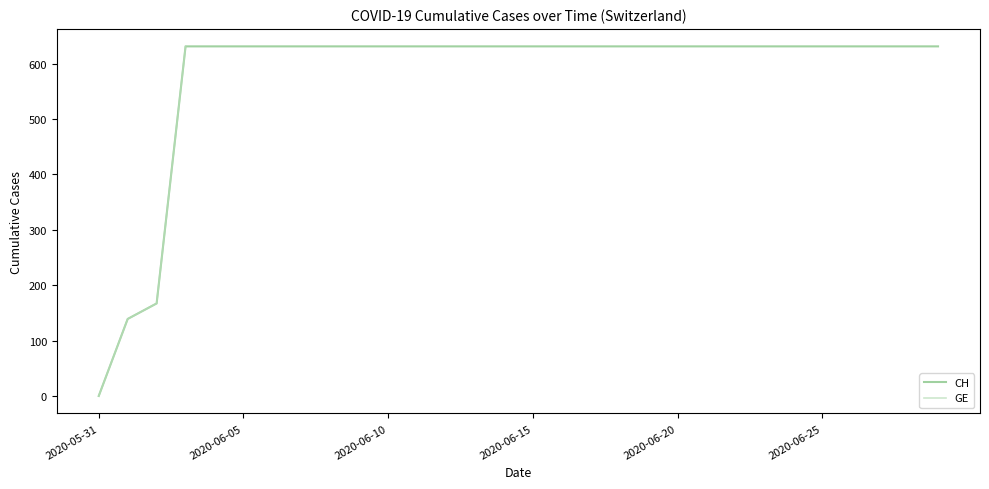

Reading left to right, extract all data points from this chart.

2020-05-31=0	2020-06-01=139	2020-06-02=167	2020-06-03=631	2020-06-04=631	2020-06-05=631	2020-06-06=631	2020-06-07=631	2020-06-08=631	2020-06-09=631	2020-06-10=631	2020-06-11=631	2020-06-12=631	2020-06-13=631	2020-06-14=631	2020-06-15=631	2020-06-16=631	2020-06-17=631	2020-06-18=631	2020-06-19=631	2020-06-20=631	2020-06-21=631	2020-06-22=631	2020-06-23=631	2020-06-24=631	2020-06-25=631	2020-06-26=631	2020-06-27=631	2020-06-28=631	2020-06-29=631